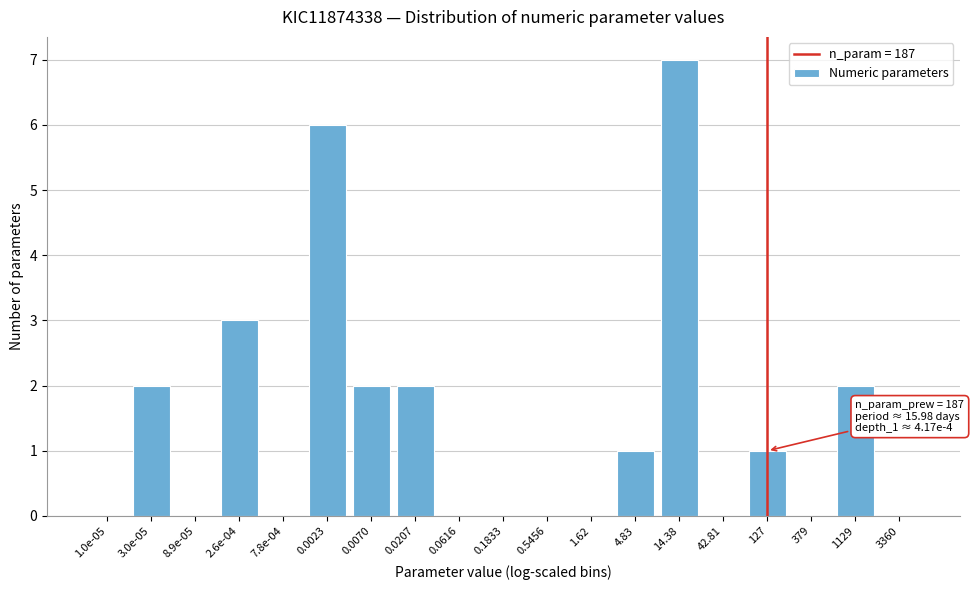

Reading left to right, transcribe all the data shown in this chart.

1.0e-05=0	3.0e-05=2	8.9e-05=0	2.6e-04=3	7.8e-04=0	0.0023=6	0.0070=2	0.0207=2	0.0616=0	0.1833=0	0.5456=0	1.62=0	4.83=1	14.38=7	42.81=0	127=1	379=0	1129=2	3360=0